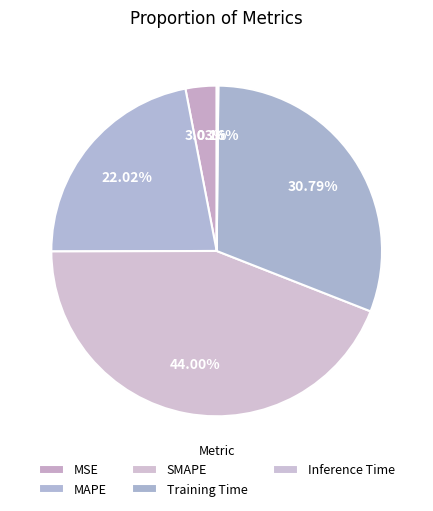

Between Inference Time and MSE, which is larger?

MSE